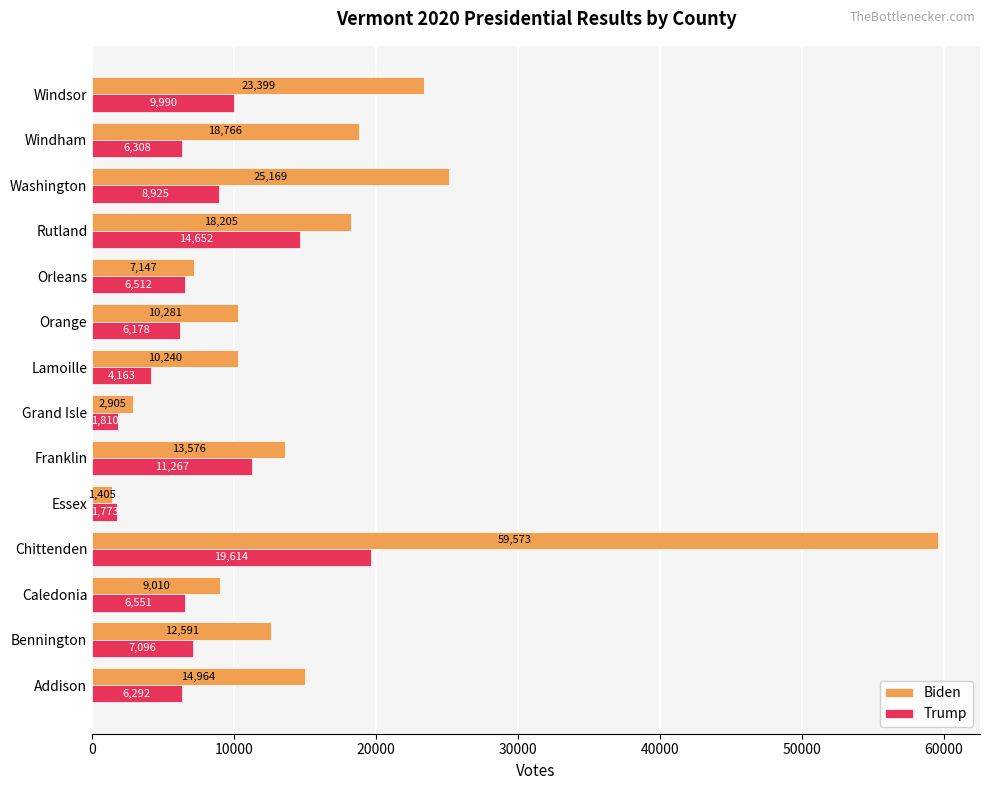

What is the highest value of the Biden series?

59573